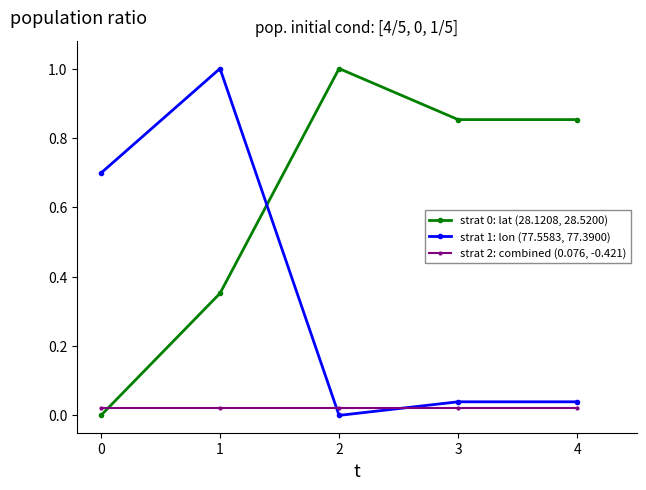

How many times do strat 2: combined (0.076, -0.421) and strat 0: lat (28.1208, 28.5200) cross each other?

1